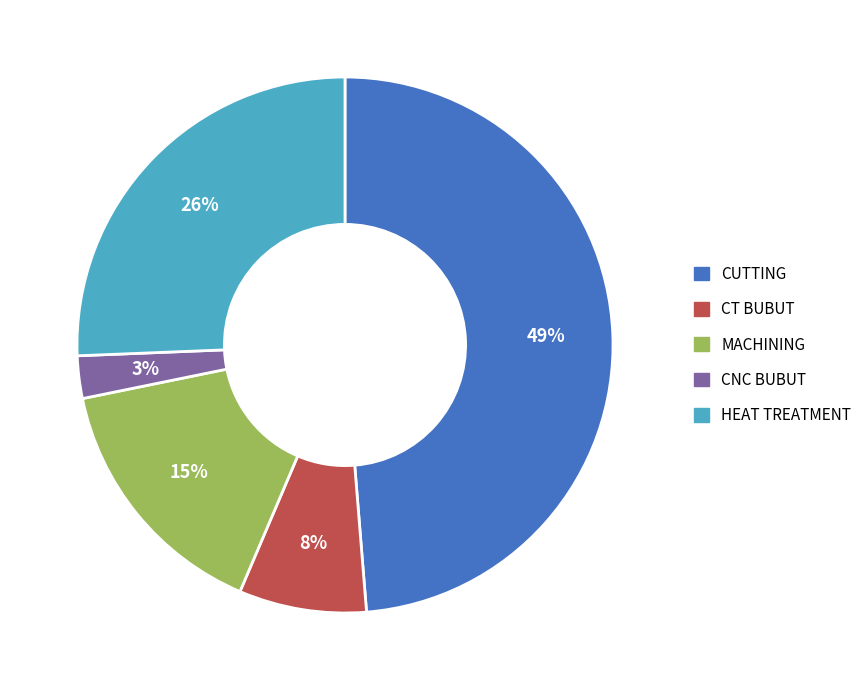

Is the sum of CNC BUBUT and MACHINING greater than half?

No